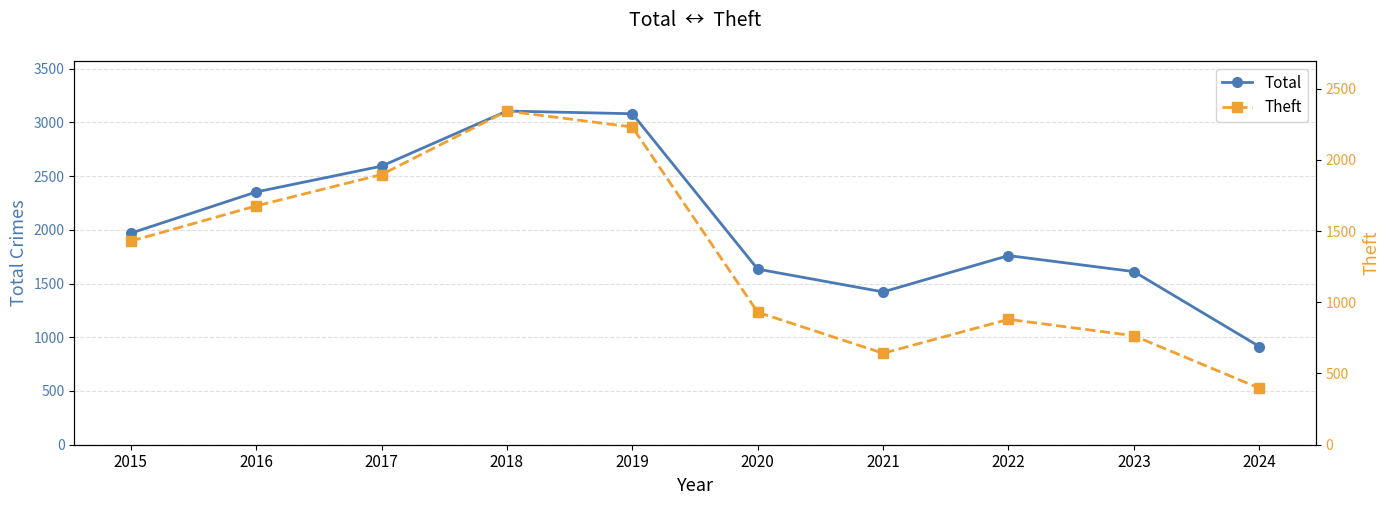

Count the number of categories in the chart.

10